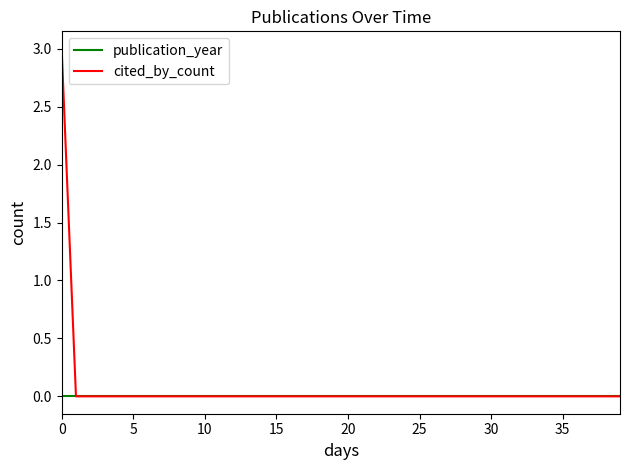

List the series in order of their overall mean, lowest first.

publication_year, cited_by_count